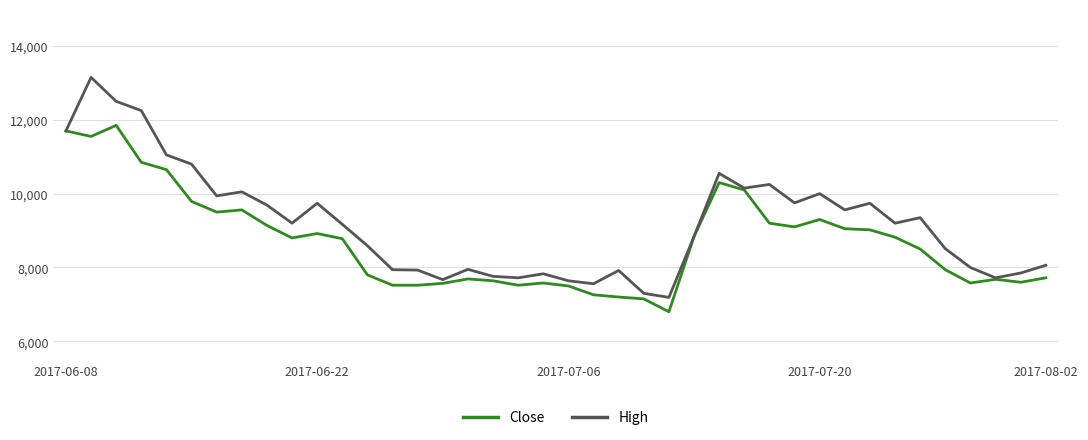

Which series has the largest total across all categories?

High